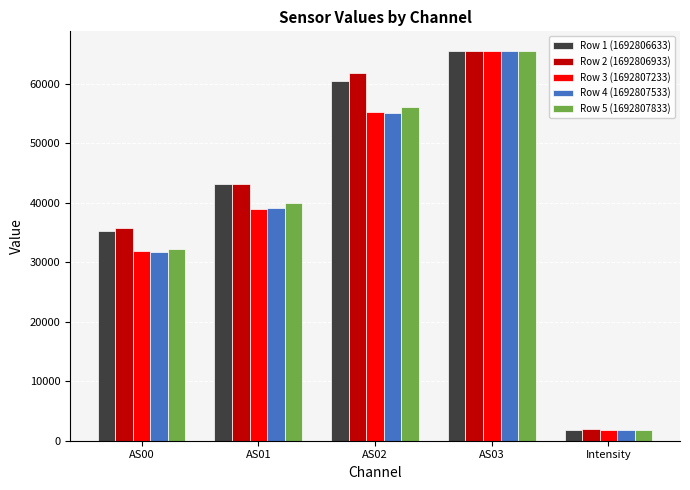

What position from the left is AS03?

4